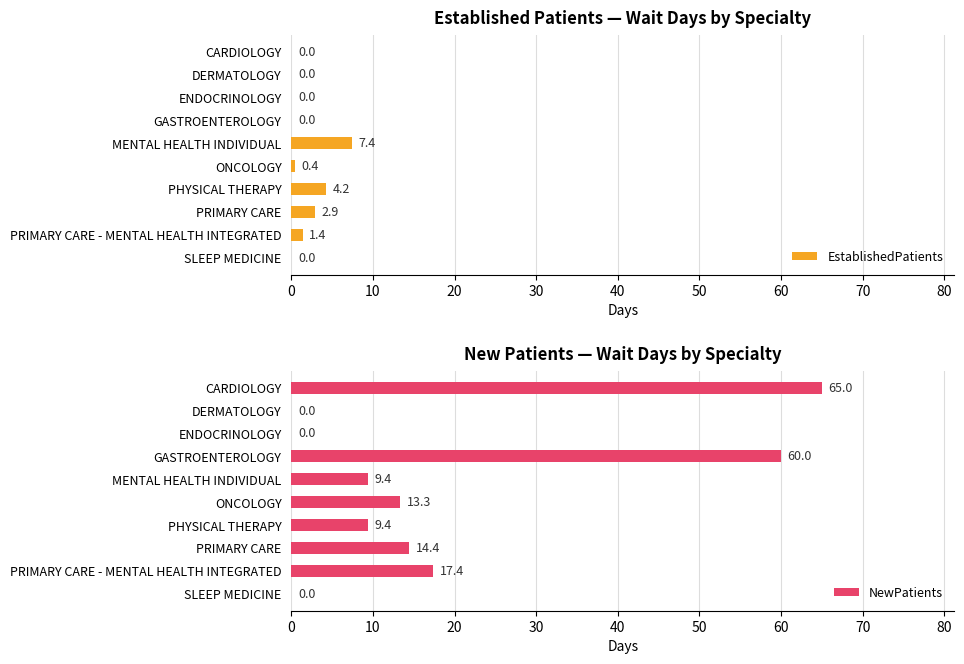

How many values in the NewPatients series are below 13?

5